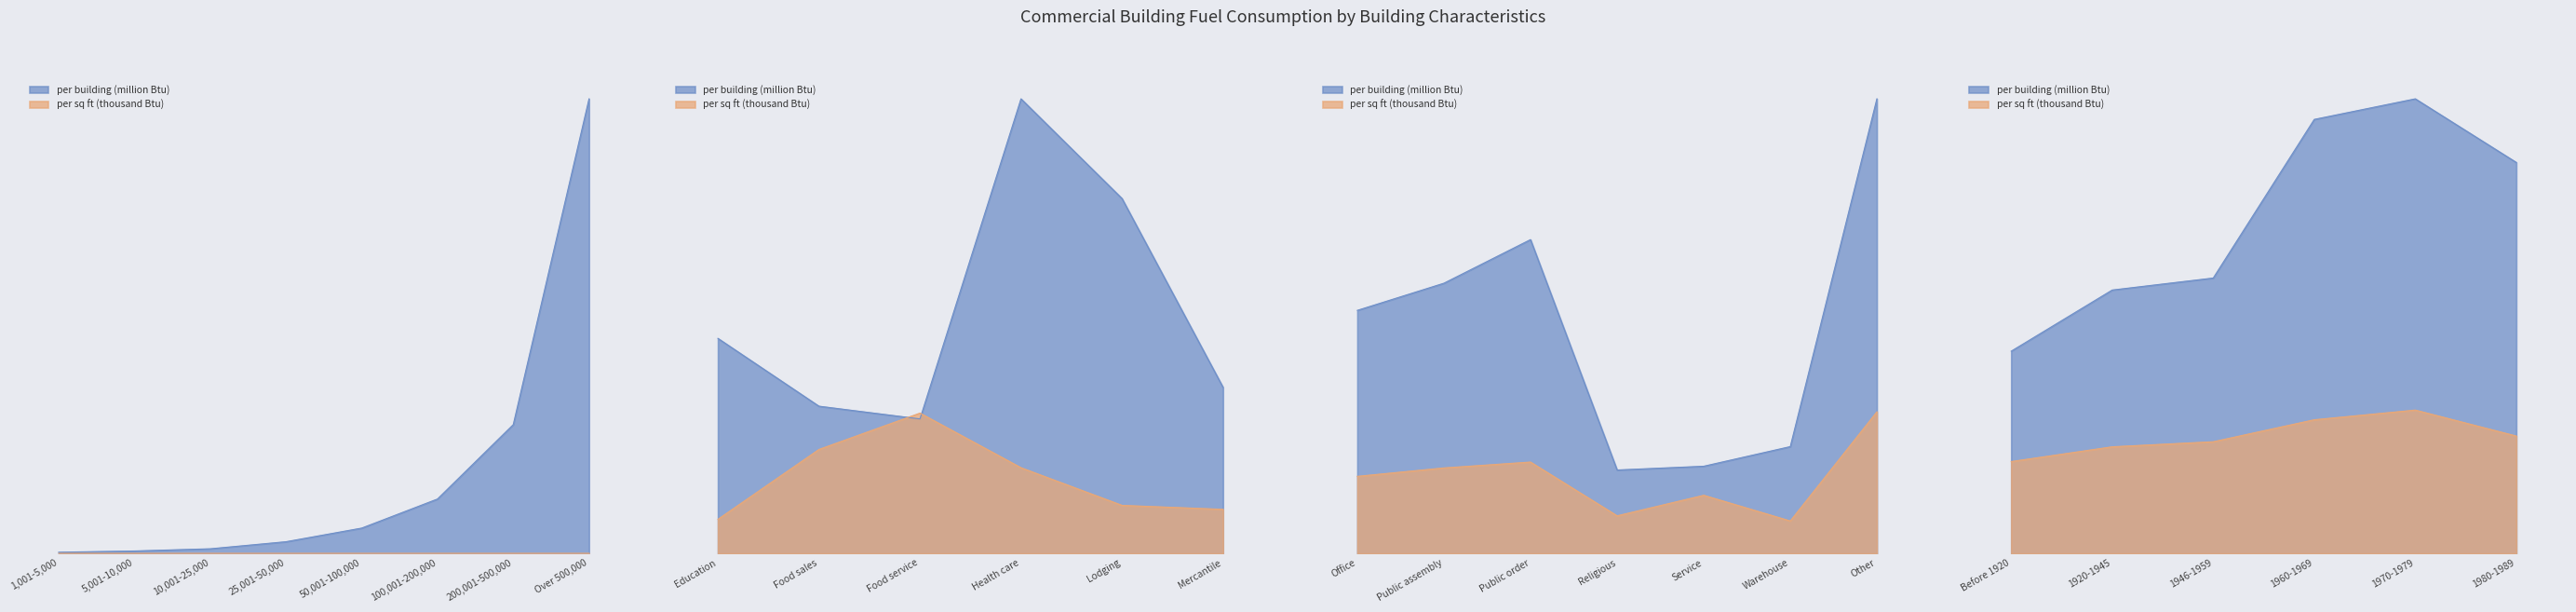

How many data points does each series have?

8